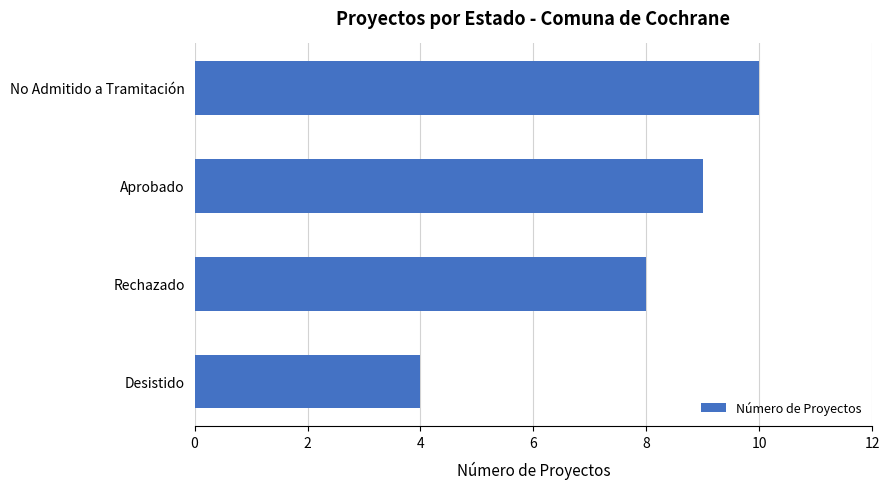

What is the maximum value shown in the chart?

10